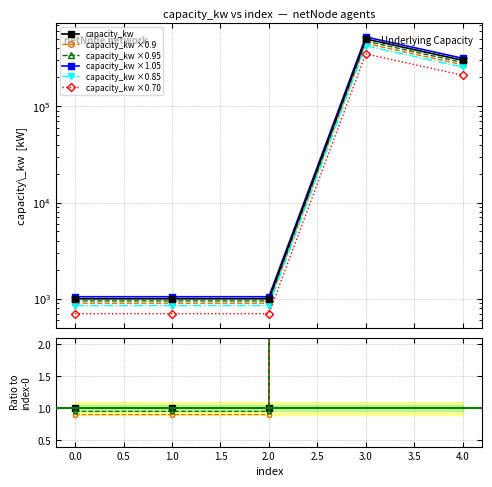

What is the value of the 1st point from the left?

1000